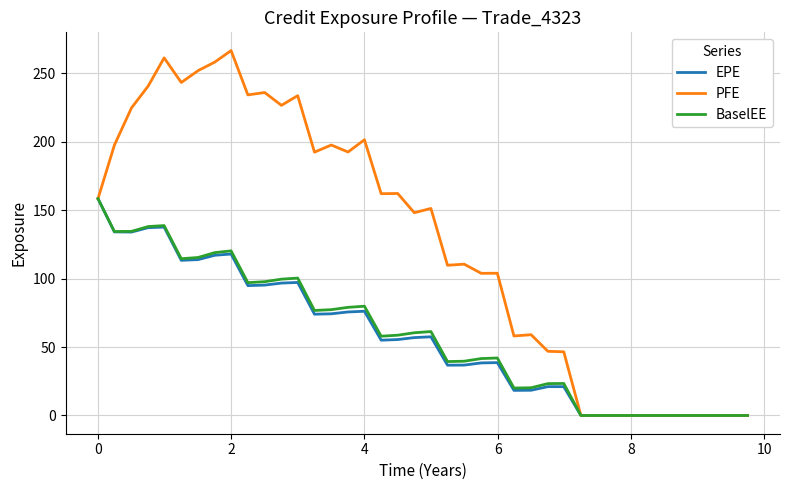

Which series has the largest total across all categories?

PFE